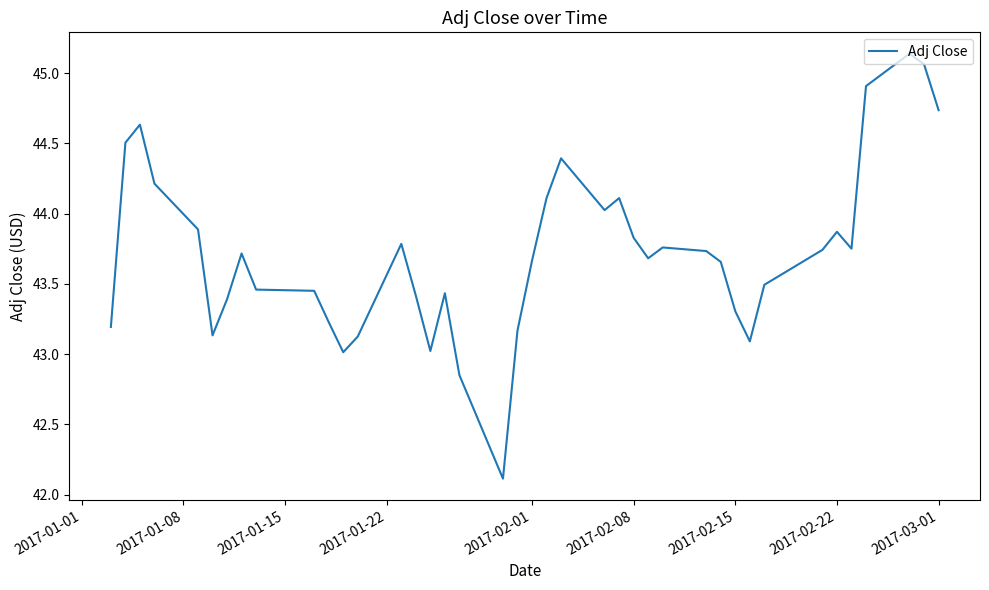

What is the smallest value displayed?

42.1